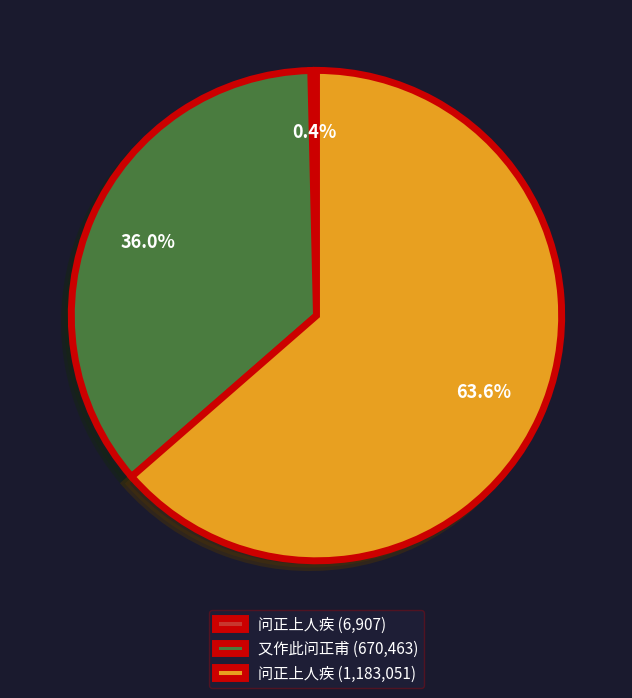

What percentage is NOT represented by 问正上人疾 (1,183,051)?

36.4%